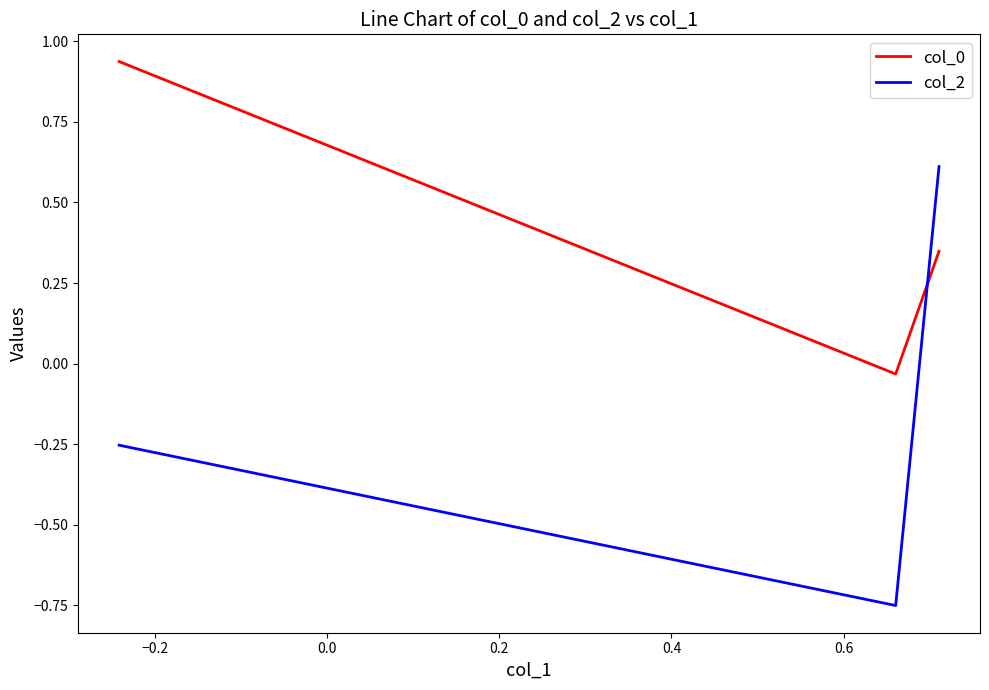

How many series are shown in this chart?

2